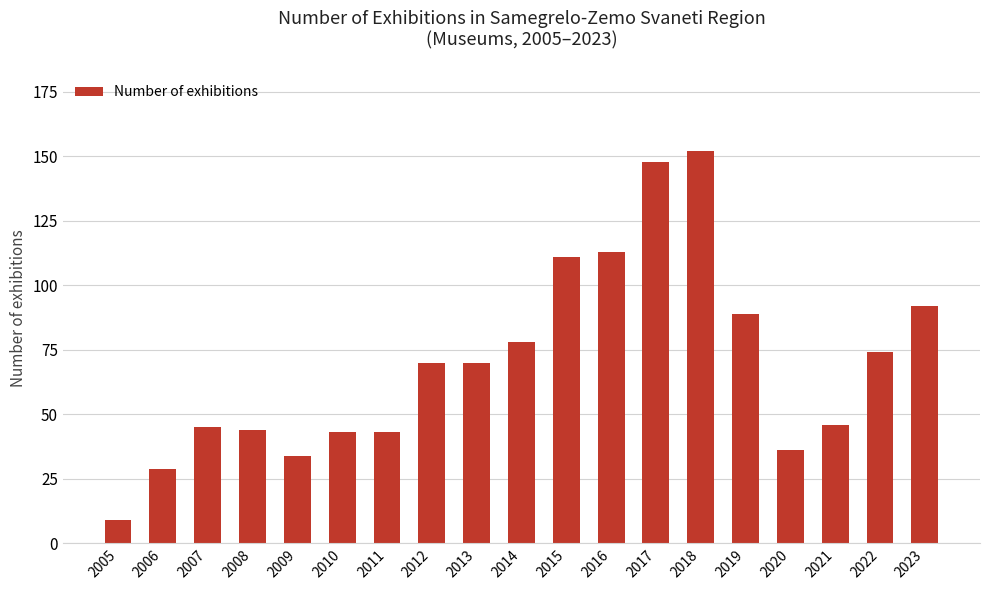

The value at 2006 is 49. True or false?

False